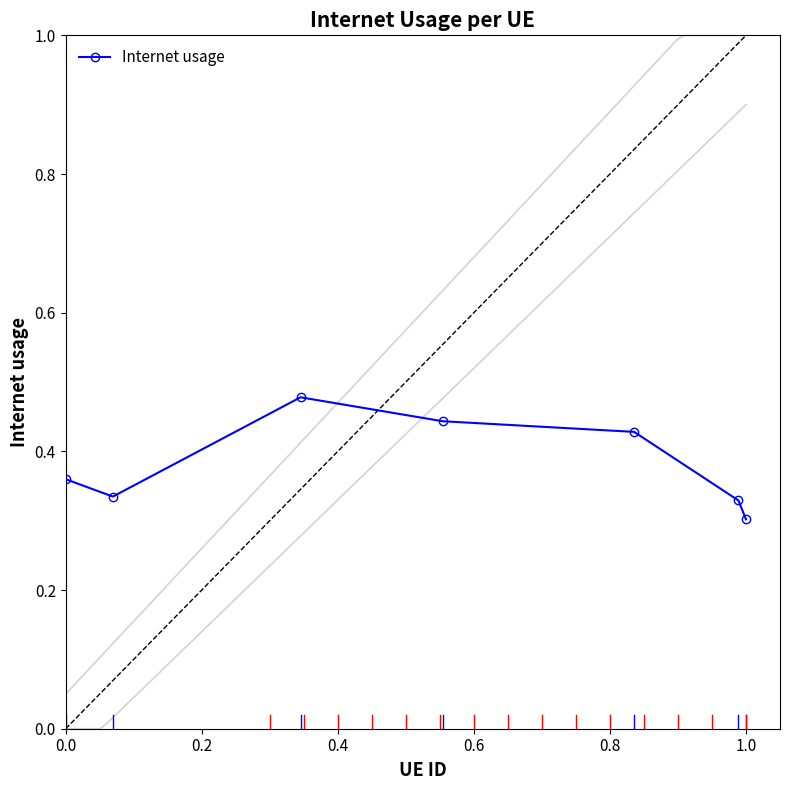

What is the value of the 4th point from the left?

0.4